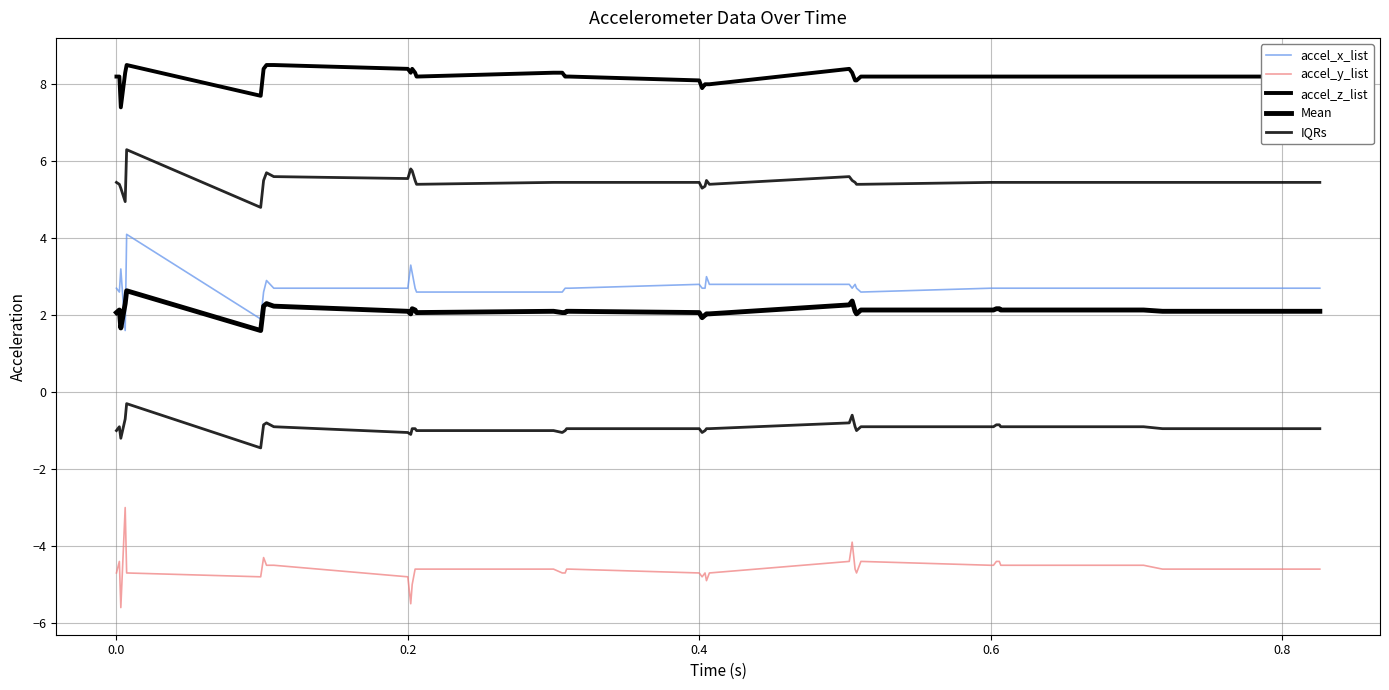

What is the lowest value of the Mean series?

1.6